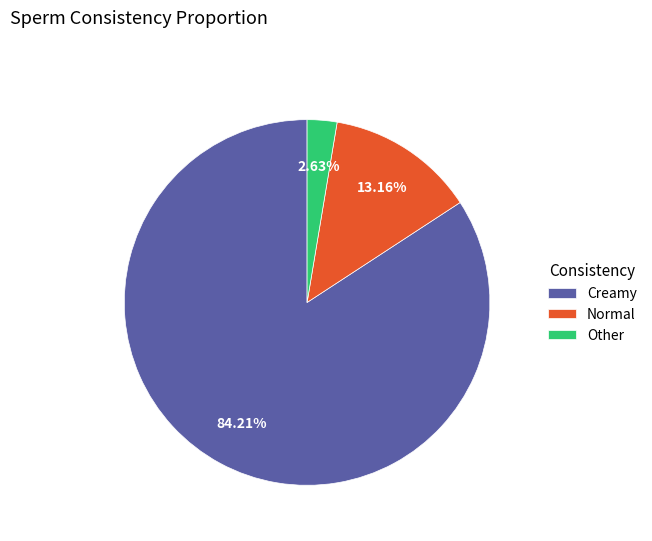

Is Creamy the majority of the pie?

Yes